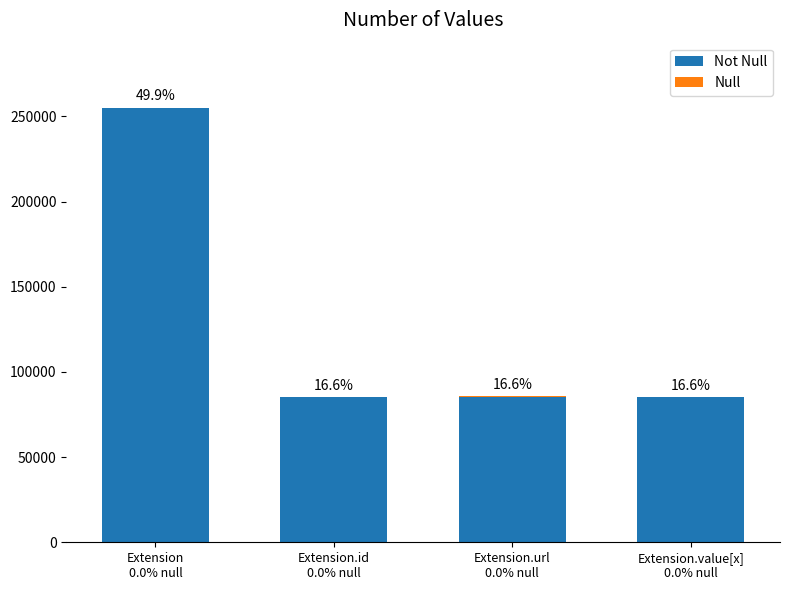

Which series has the largest total across all categories?

Not Null